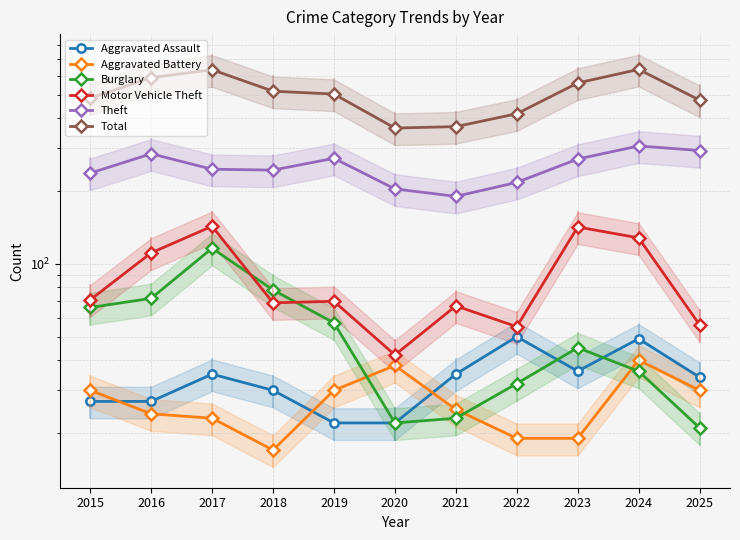

What is the approximate value of Theft at 2023, to the nearest 10?

270